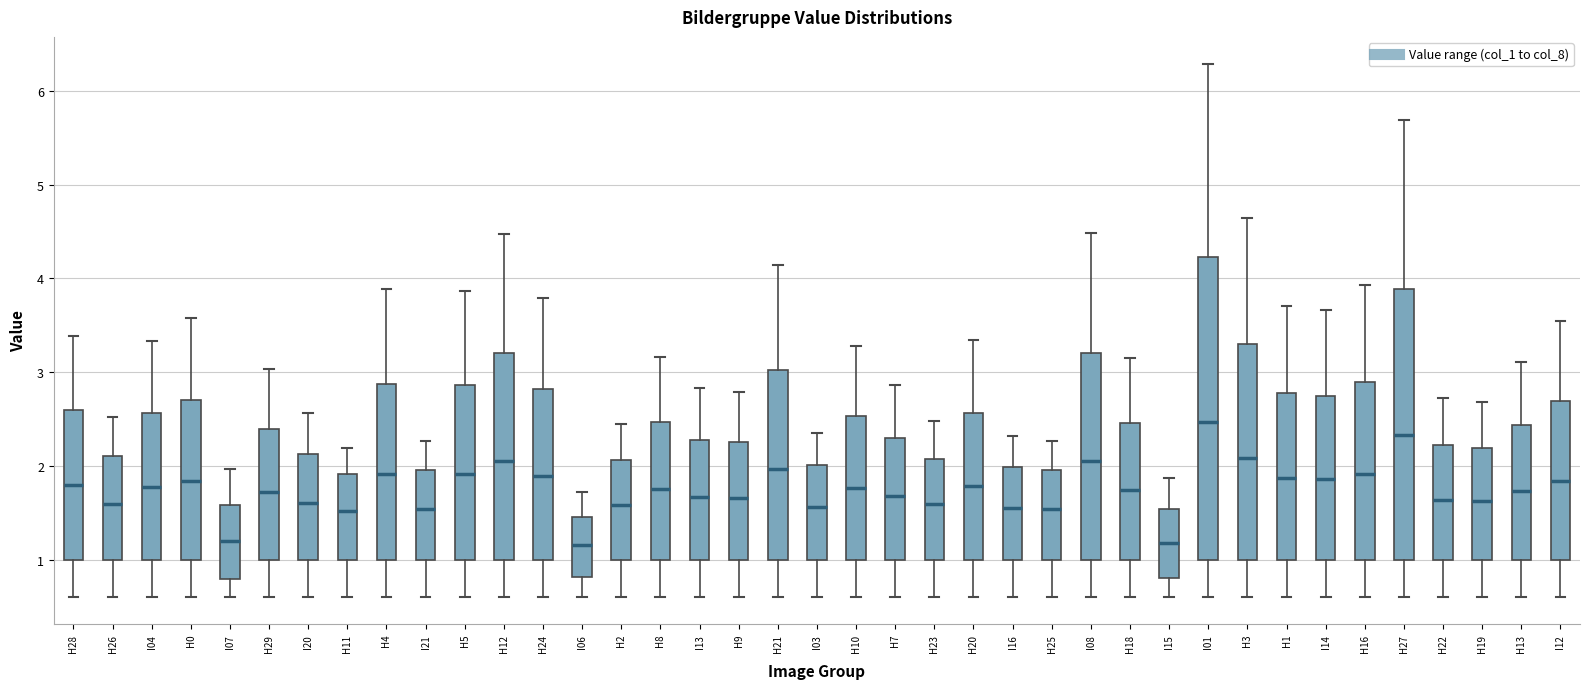

Where is the upper edge of the box for H7 on the y-axis? The values are not printed on the chart, so give them approximately, as read against the axis.

2.3